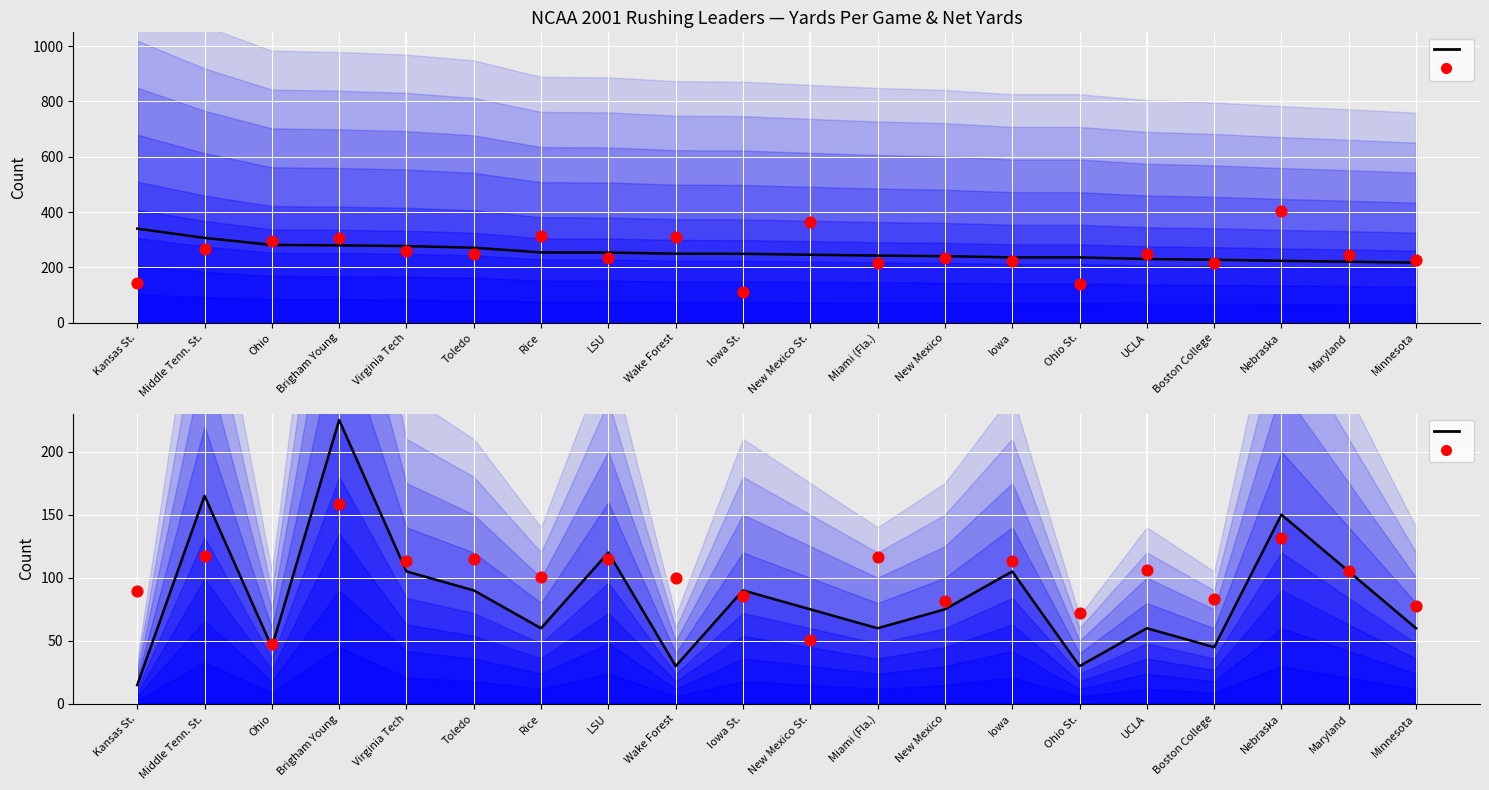

Which series reaches the minimum Y coordinate?

Incident Hospitalizations